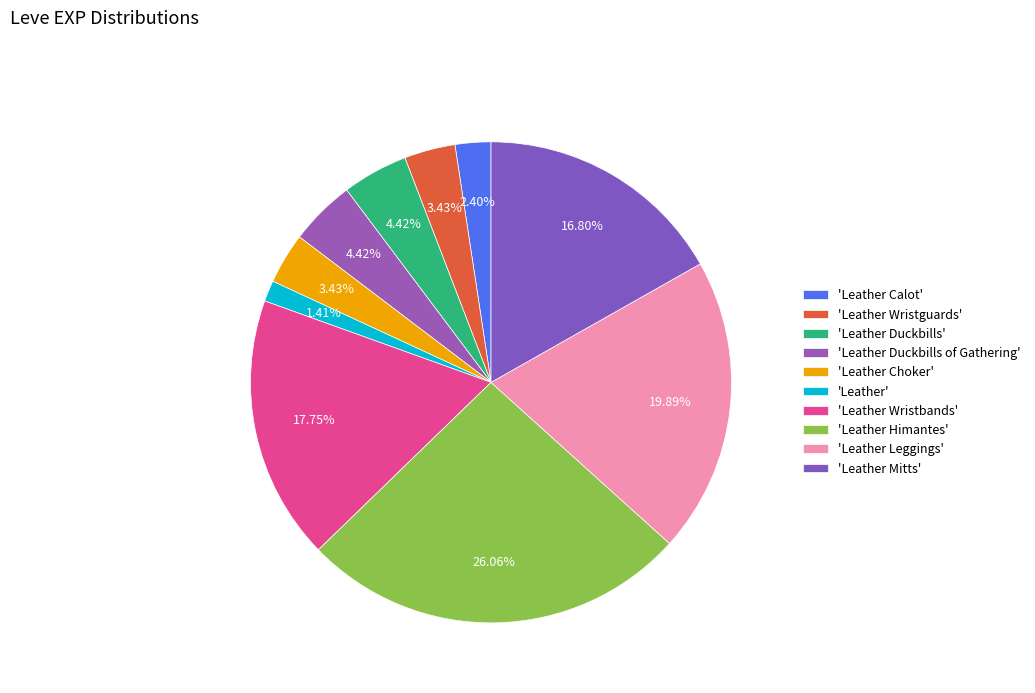

Count the number of slices in the pie.

10